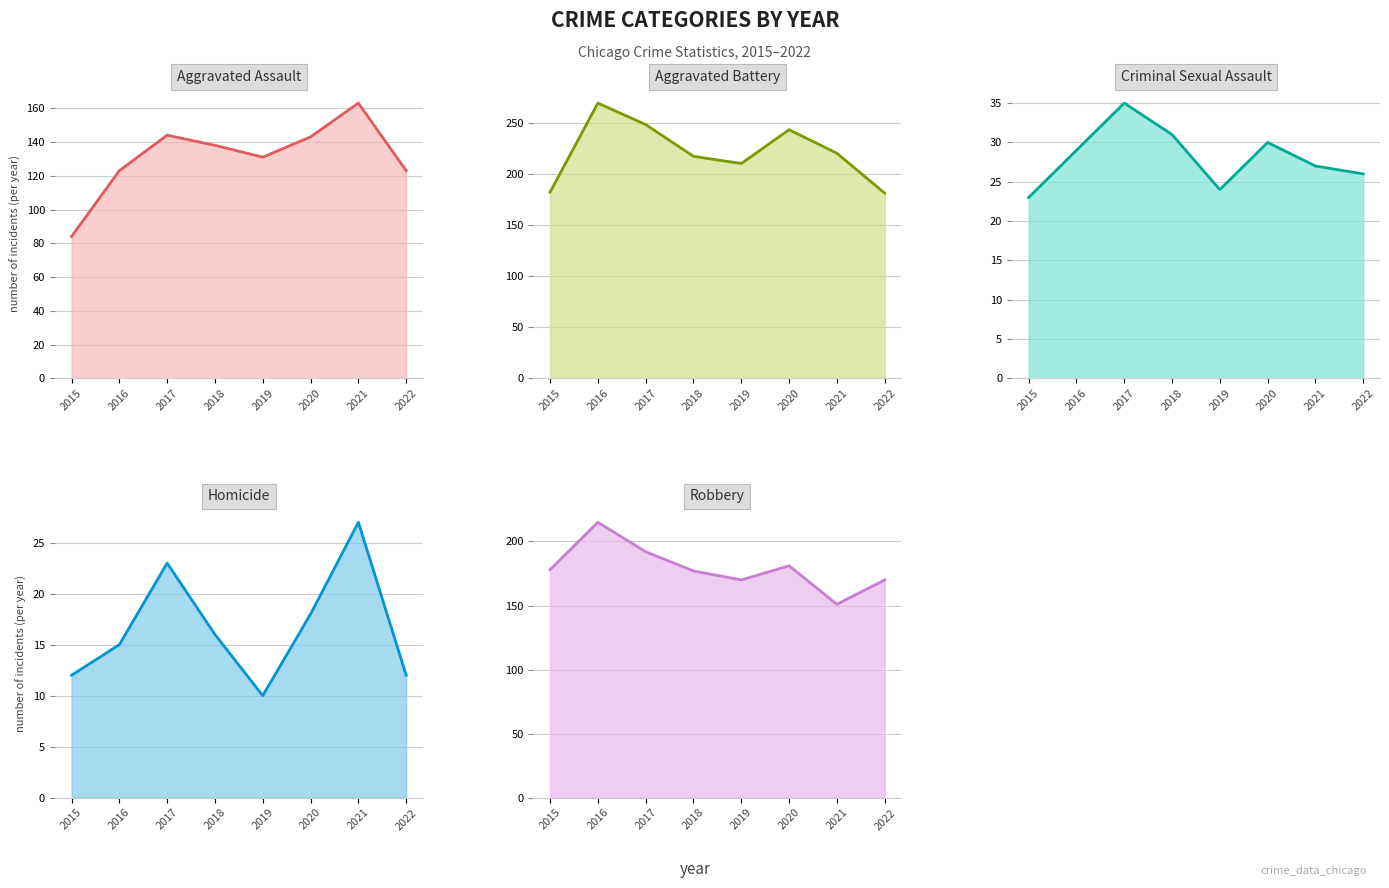

What are all the series names shown in the legend?

Aggravated Assault, Aggravated Battery, Criminal Sexual Assault, Homicide, Robbery